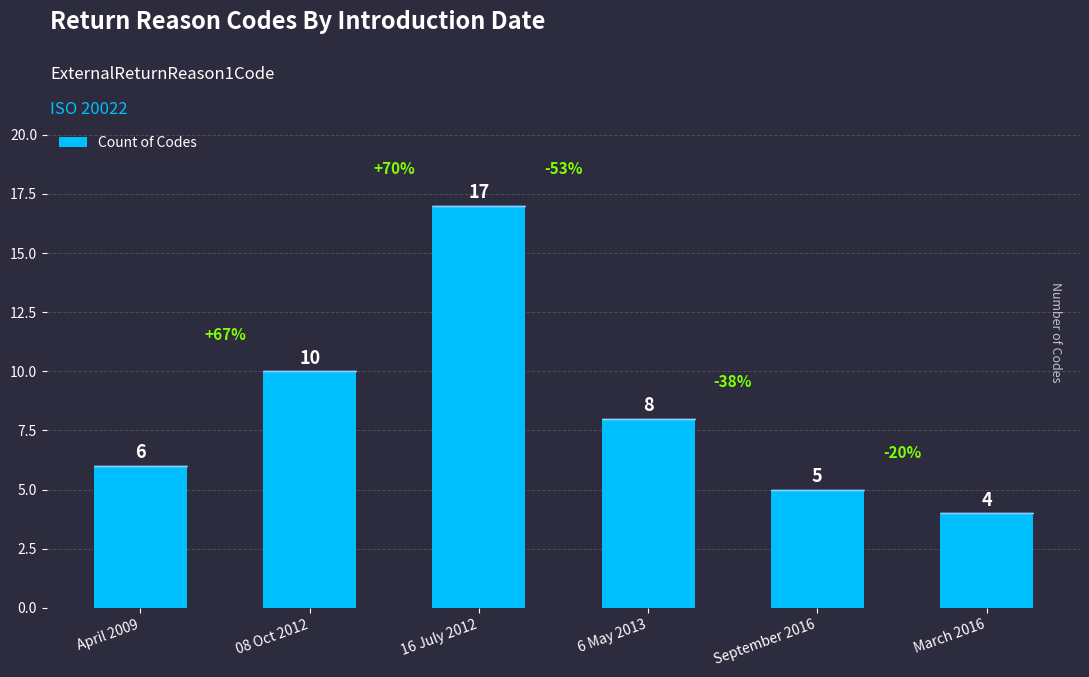

Where does the data first go above 8?

08 Oct 2012